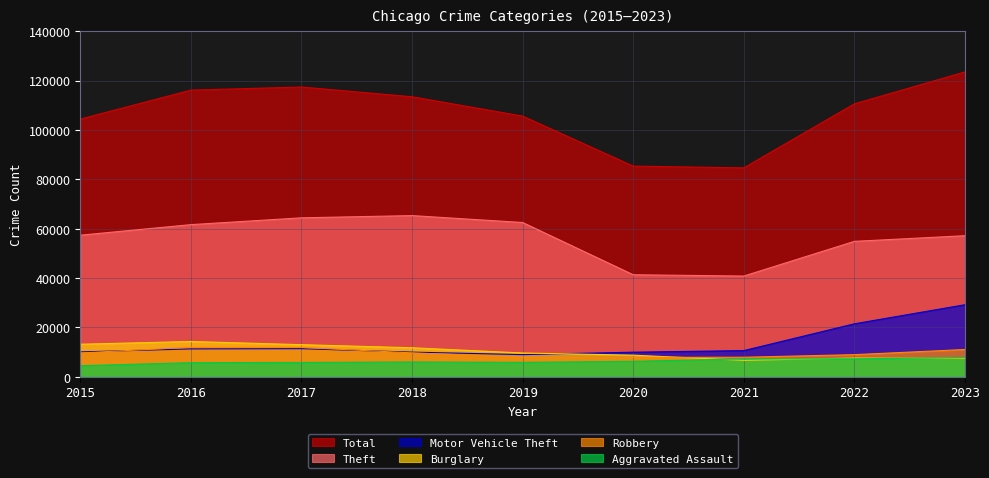

Read the Total value at 2022, to the nearest 100.

110600